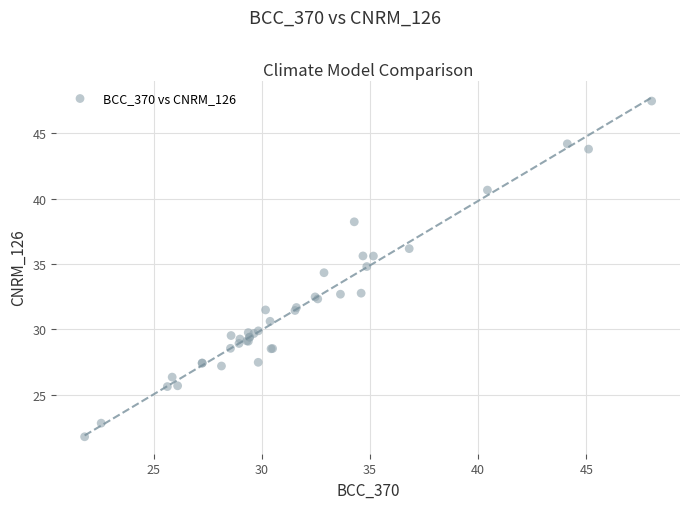

What Y value in the scatter plot is closest to 34?

34.3